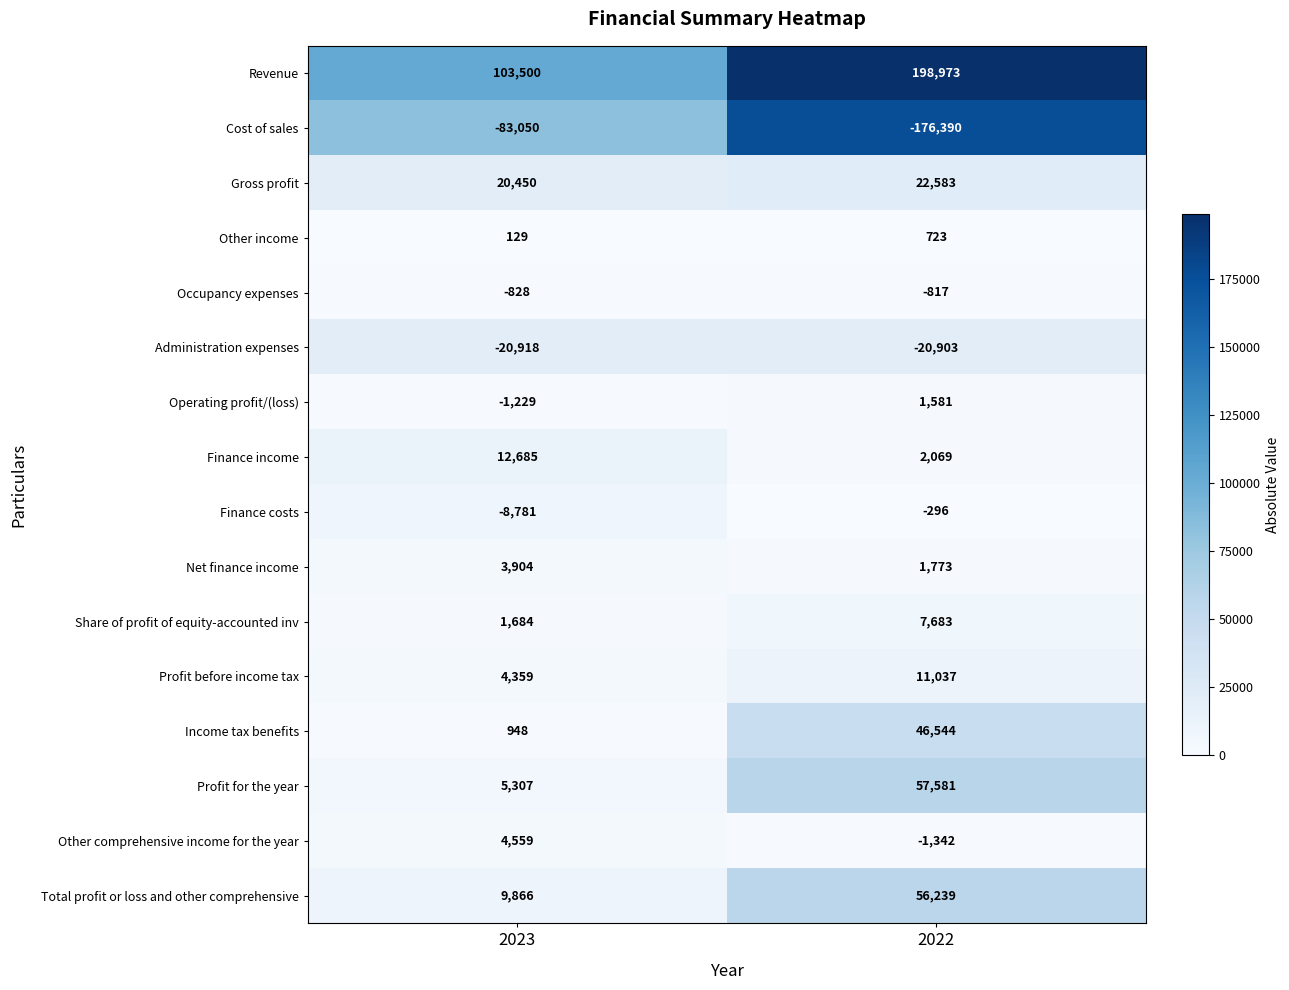

What is the sum of the Finance income values at 2022 and 2023?

14754